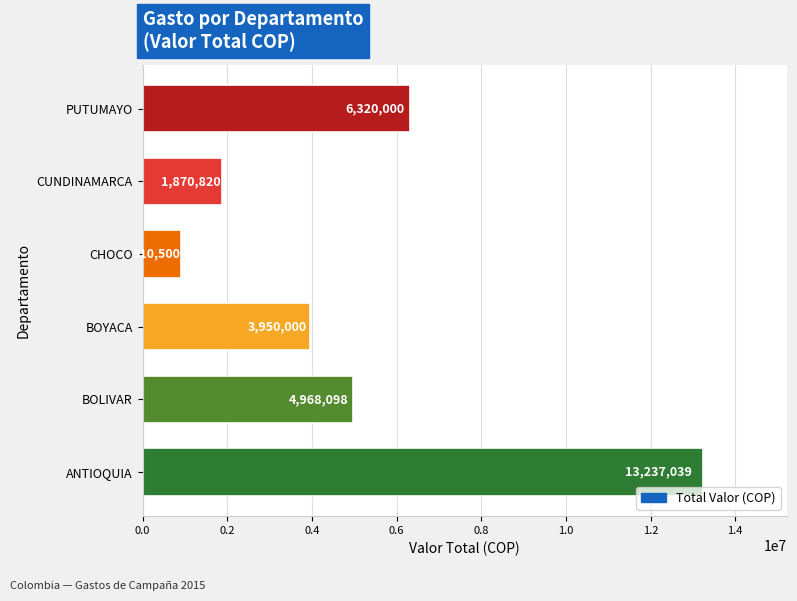

The value at CUNDINAMARCA is 1870820. True or false?

True